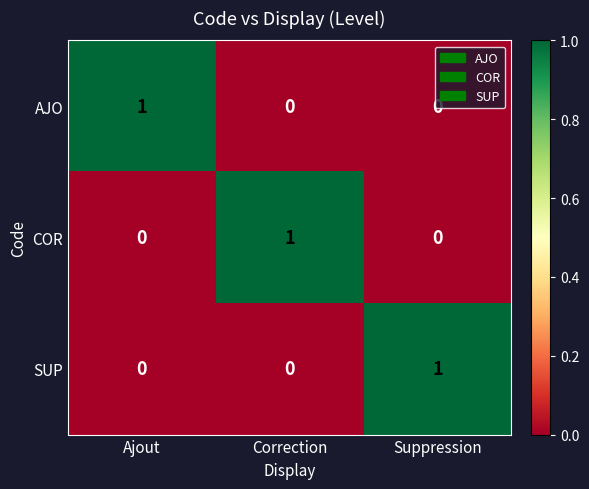

The value of SUP at Ajout is -1. True or false?

False